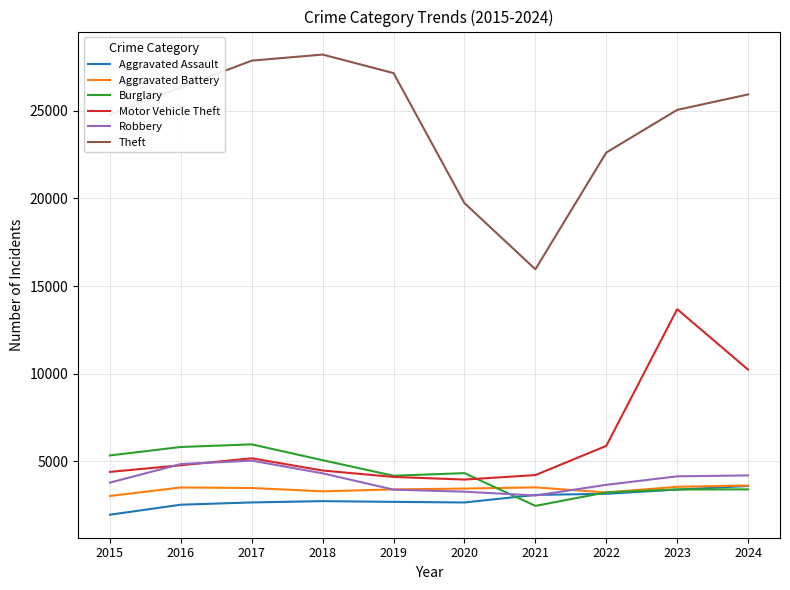

Count the number of categories in the chart.

10